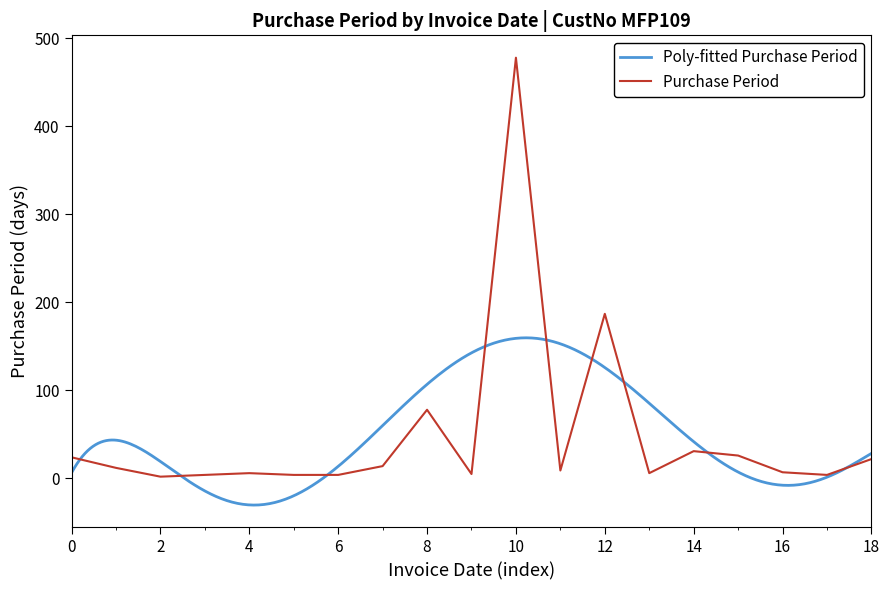

Is it true that Purchase Period equals 187 at 12?

True